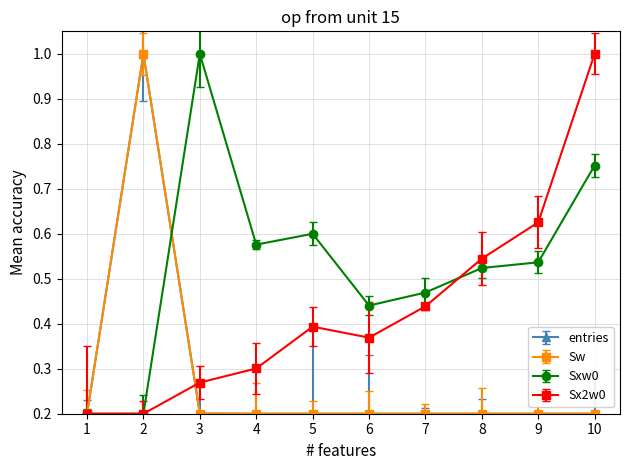

Which series has the largest total across all categories?

Sxw0